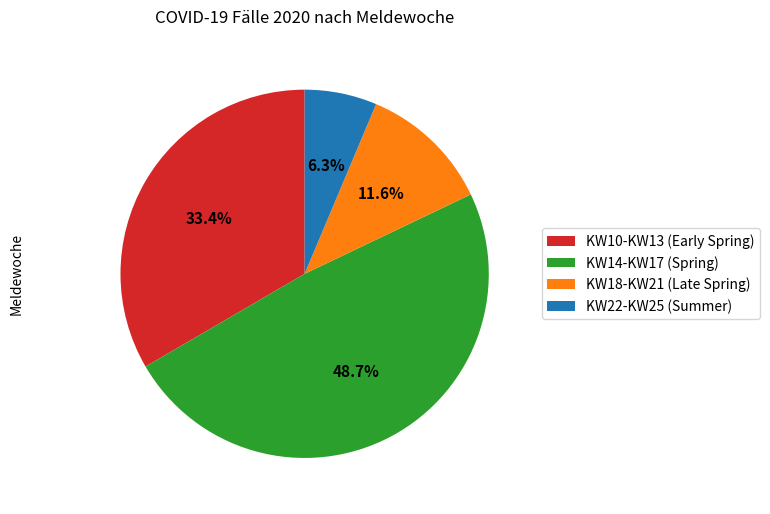

What is the largest slice in the pie chart?

KW14-KW17 (Spring)